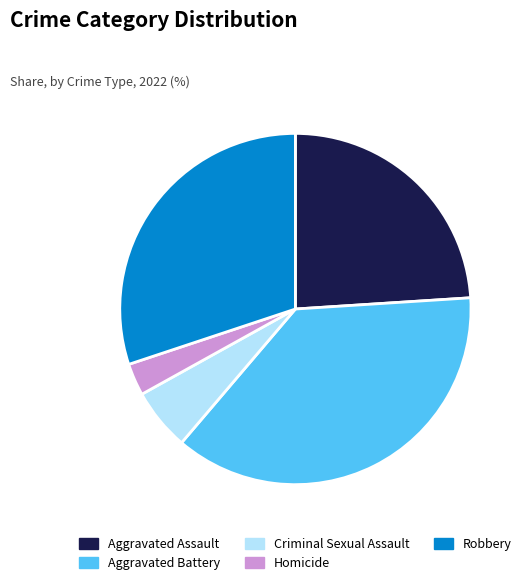

True or false: Aggravated Assault accounts for 31% of the total.

False